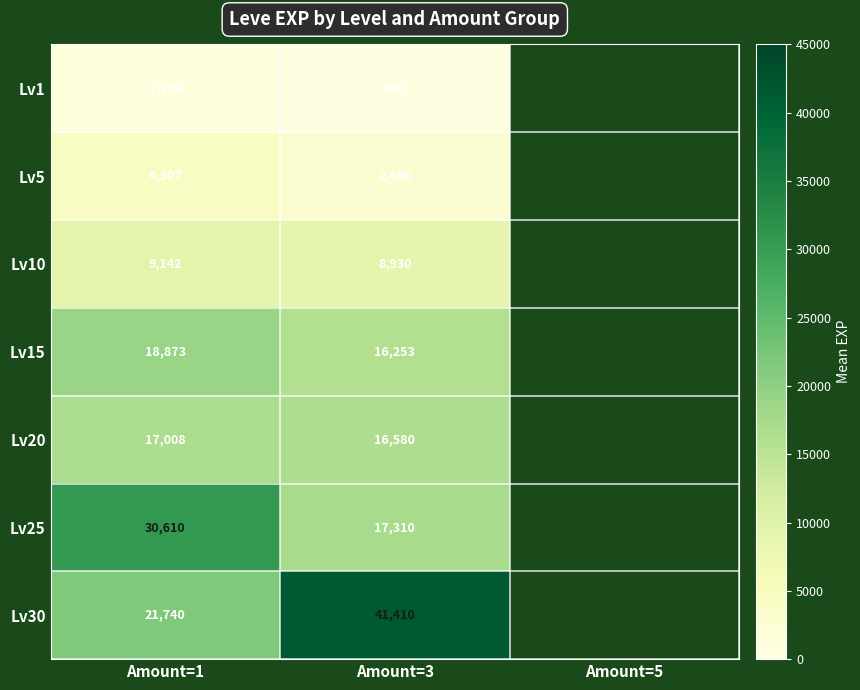

The value of Lv10 at Amount=3 is 8930. True or false?

True